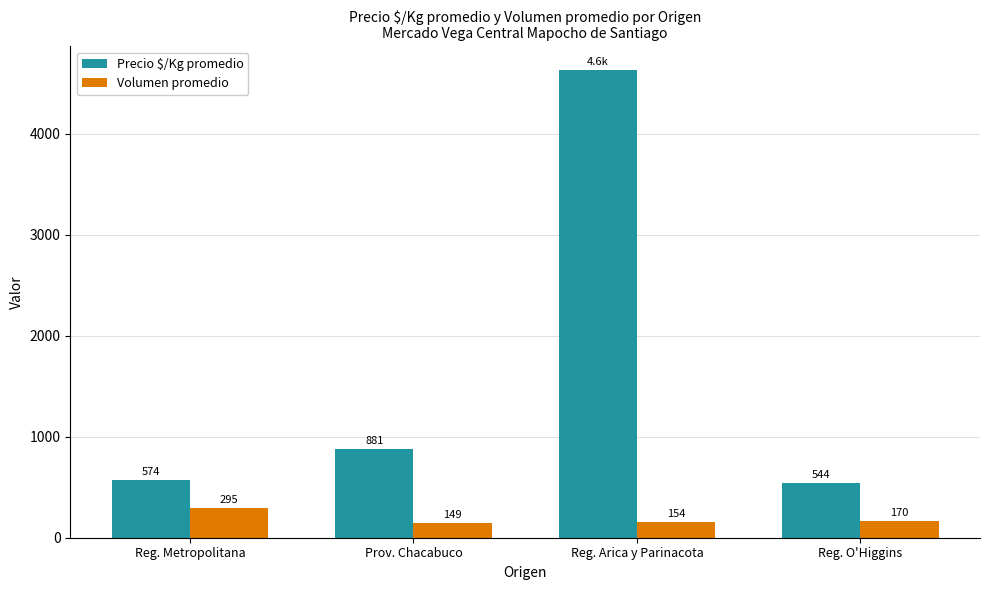

Which series has the largest range (max minus min)?

Precio $/Kg promedio